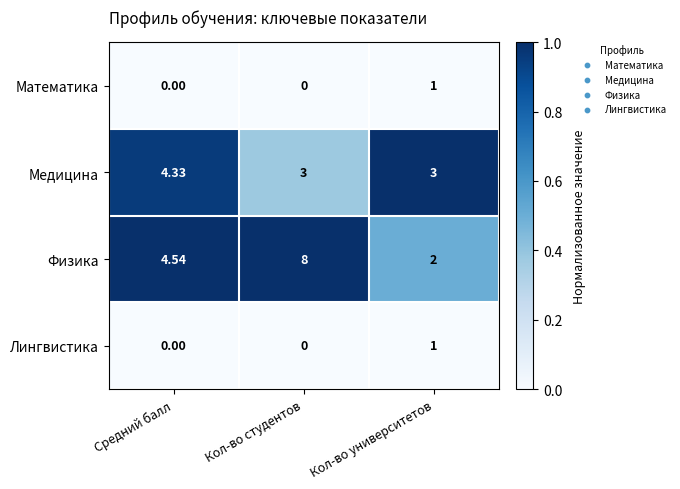

Between Средний балл and Кол-во студентов, which series saw the biggest shift?

Физика